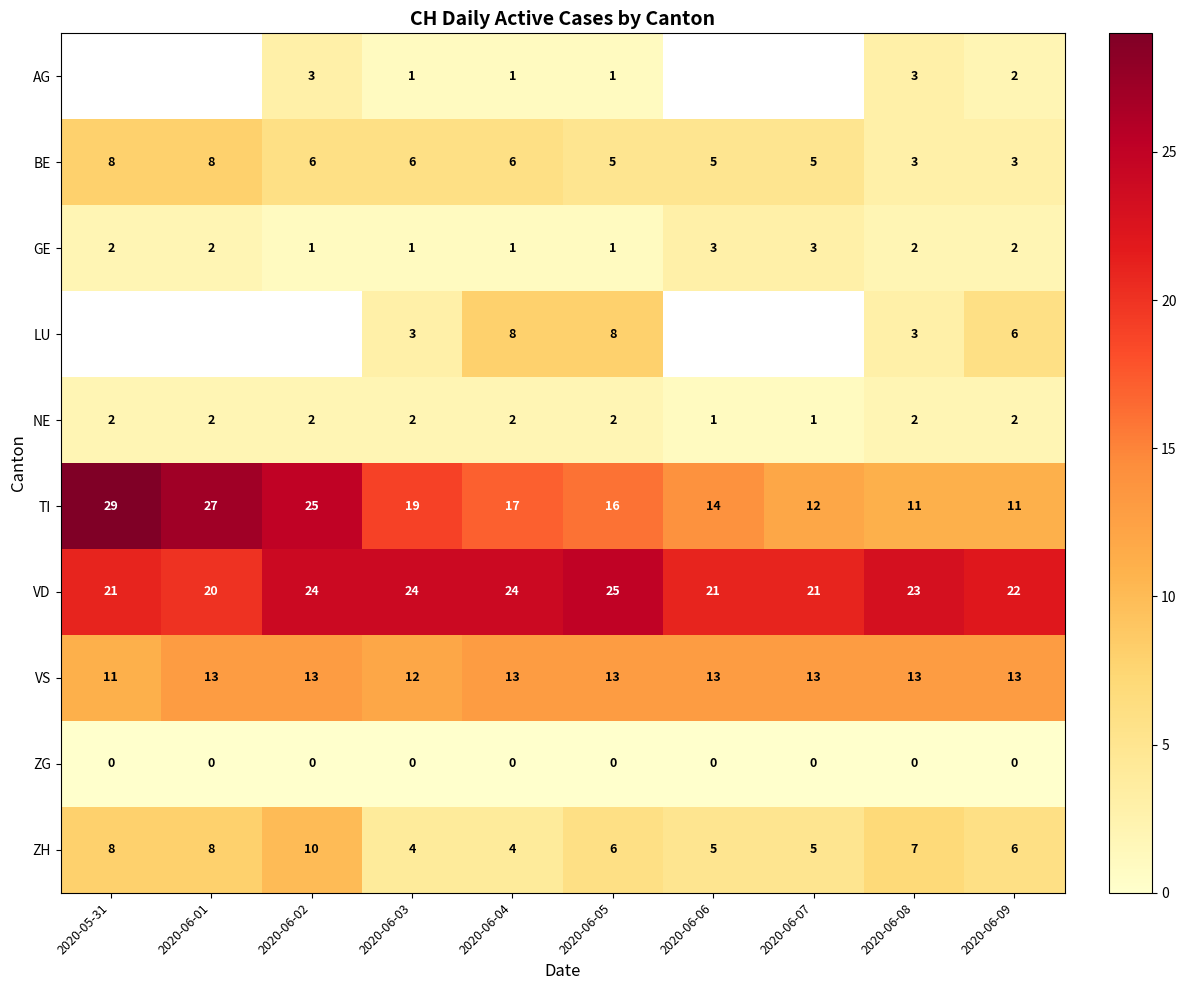

At which label is ZH closest to 7?

2020-06-08